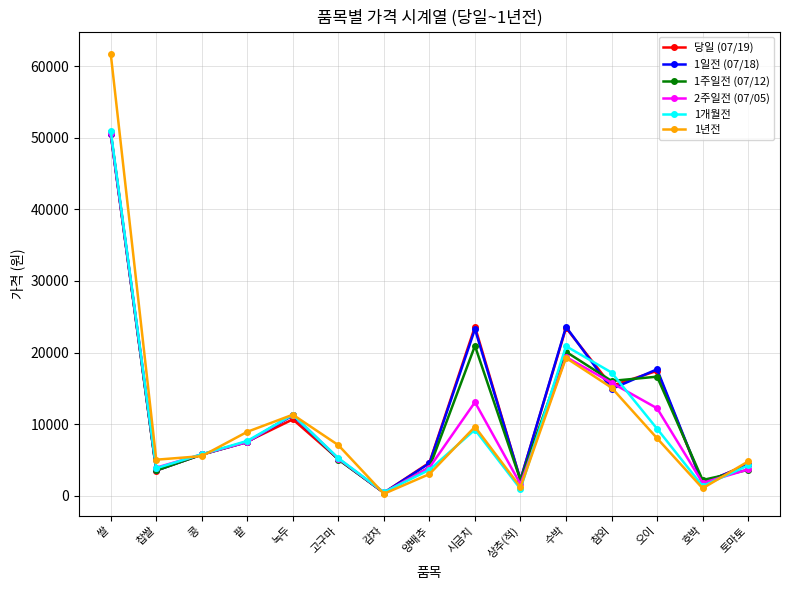

Which series has the largest range (max minus min)?

1년전